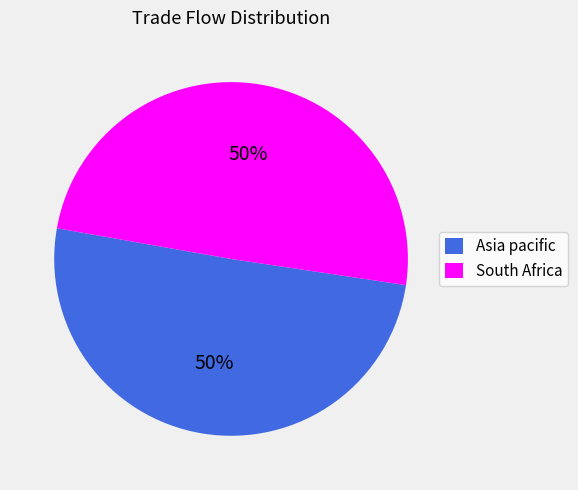

Is the sum of Asia pacific and South Africa greater than half?

Yes